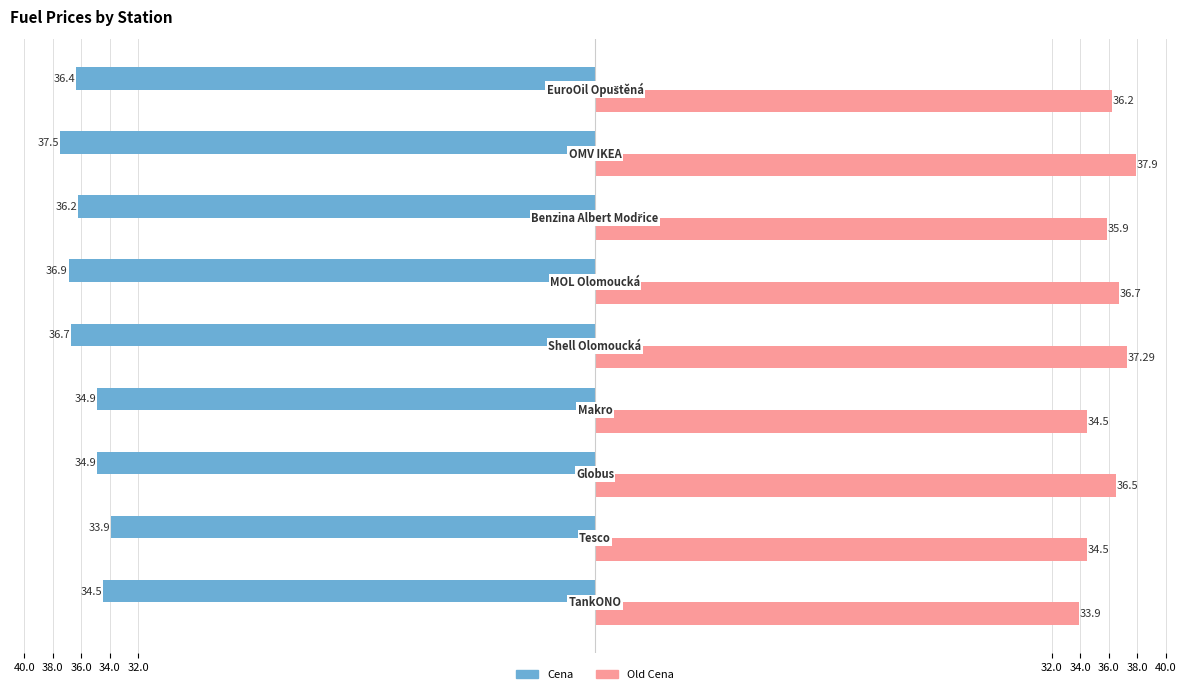

What is the minimum value for Old Cena?

33.9